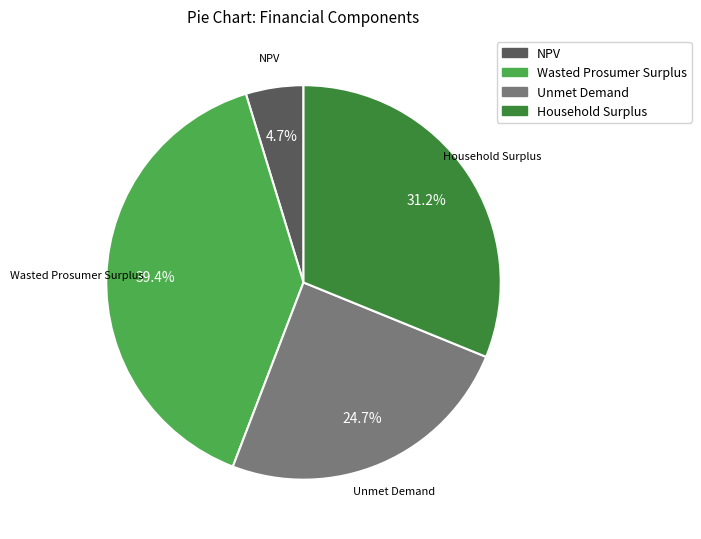

Which category has the biggest portion of the pie?

Wasted Prosumer Surplus